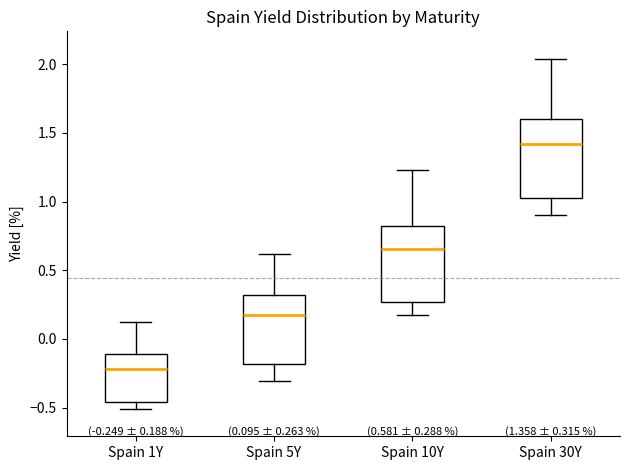

Which box has the highest median line?

Spain 30Y